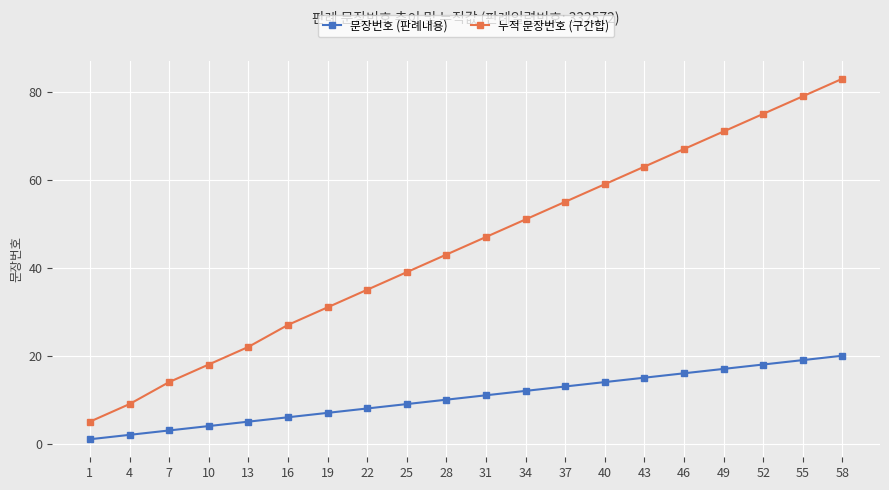

How many series are shown in this chart?

2